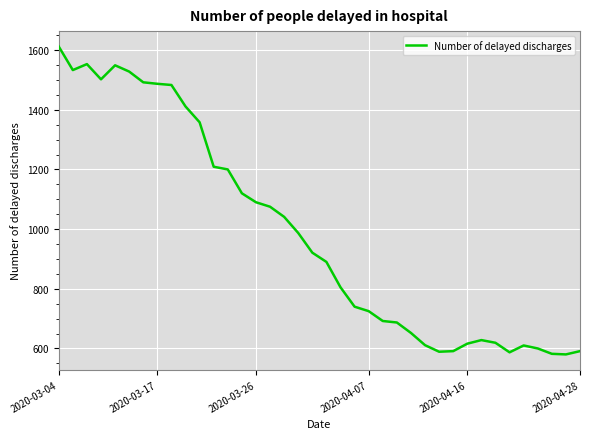

What is the greatest value displayed?

1612